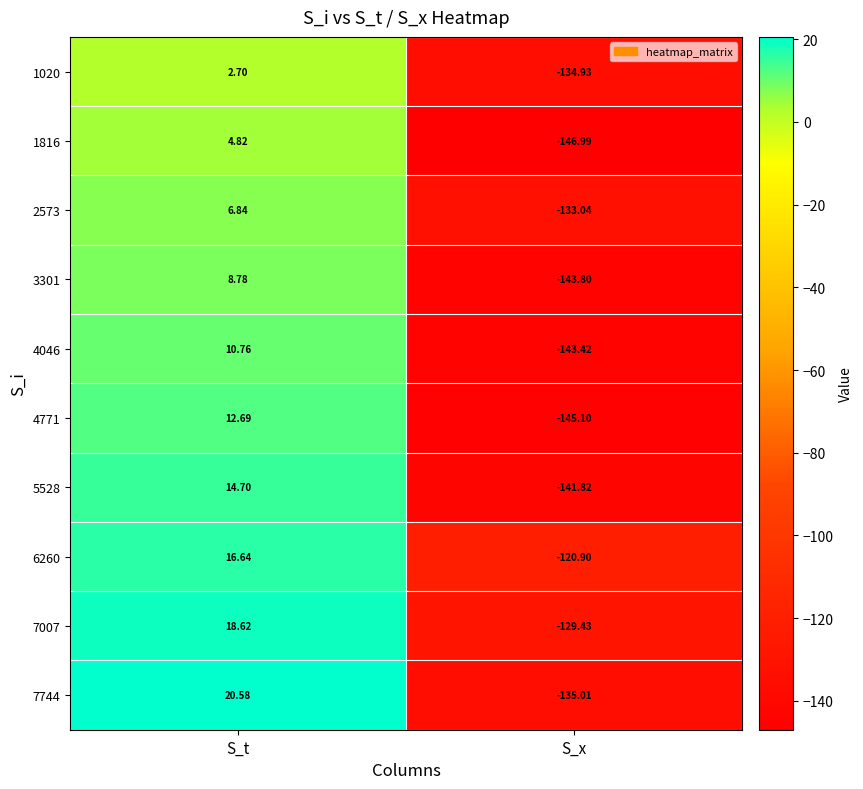

Which category has the lowest value in the 4046 series?

S_x